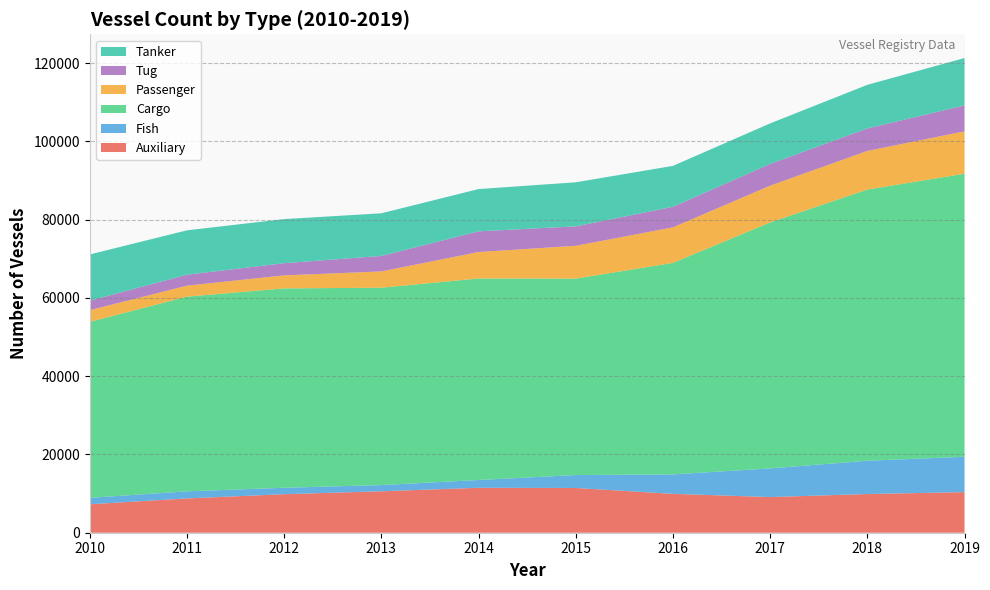

Reading left to right, list all the values displayed in this chart.

Auxiliary: 7267	8765	9846	10589	11480	11433	9932	9111	9886	10376
Fish: 1652	1809	1643	1585	1993	3306	4968	7324	8506	9028
Cargo: 44955	49745	50938	50429	51487	50193	54047	62848	69293	72319
Passenger: 2993	2811	3327	4163	6762	8379	9077	9397	9864	10829
Tug: 2413	2795	3112	3952	5286	4966	5251	5547	5746	6627
Tanker: 11820	11341	11267	10900	10800	11257	10458	10357	11141	12107